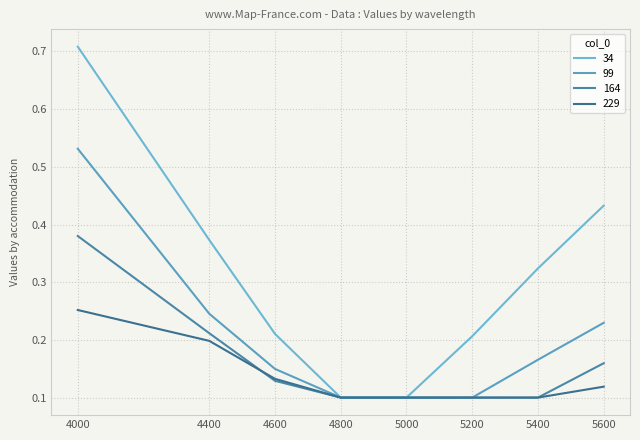

Which category has the lowest value in the 99 series?

4800